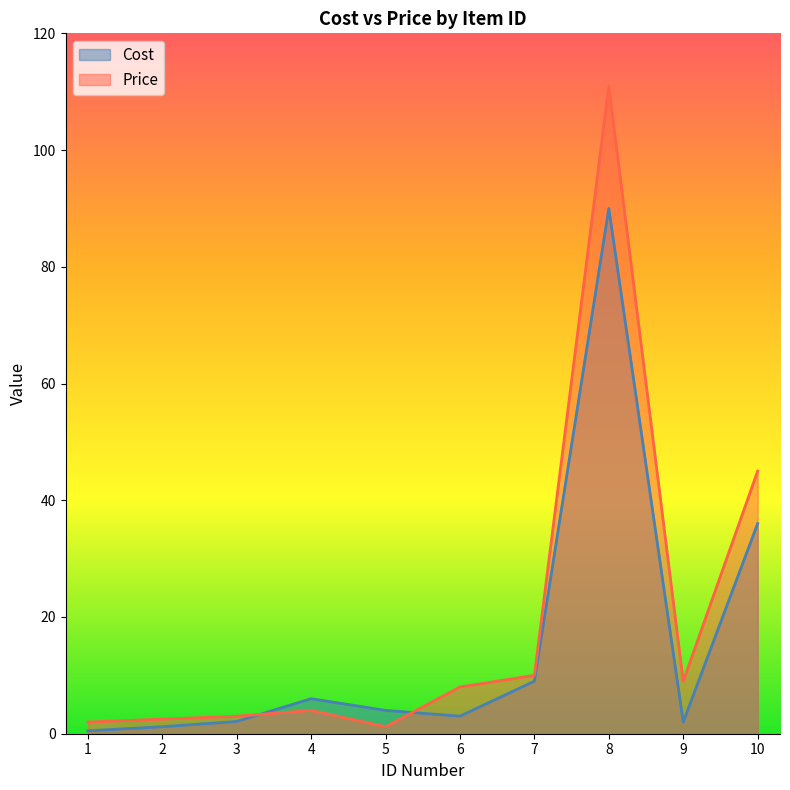

How many categories are shown in the chart?

10